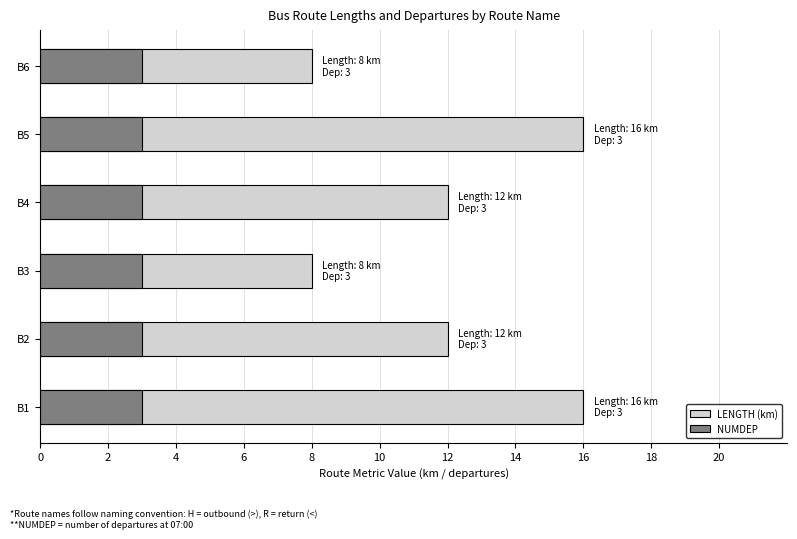

Is the value of LENGTH (km) at 0 greater than the value of NUMDEP at 6?

Yes